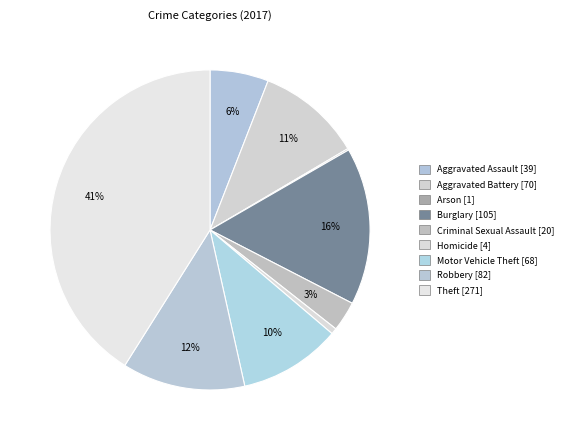

The Homicide slice represents 1% of the pie. True or false?

True